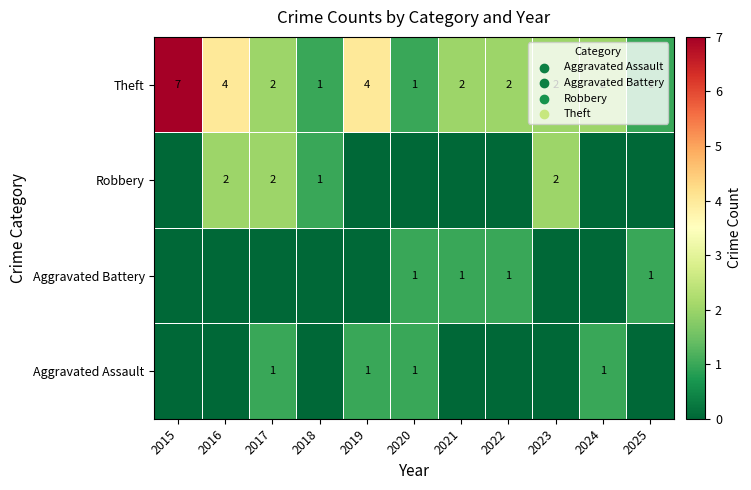

Between 2021 and 2016, which is larger?

2021